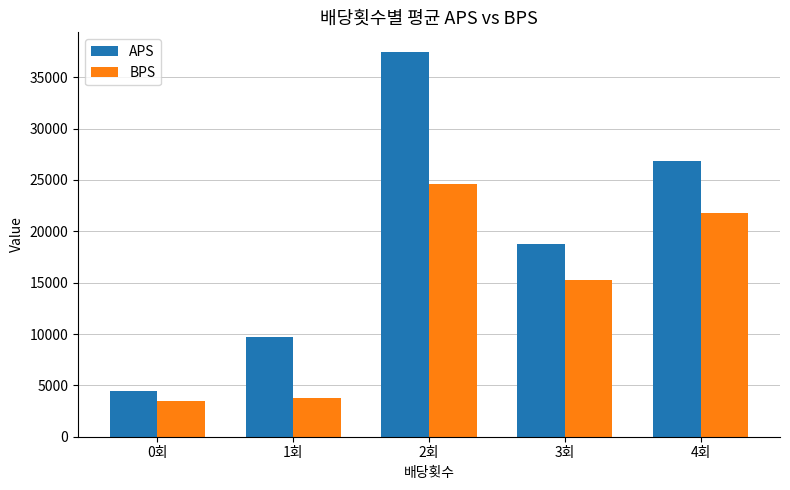

List the series in order of their peak value, lowest first.

BPS, APS